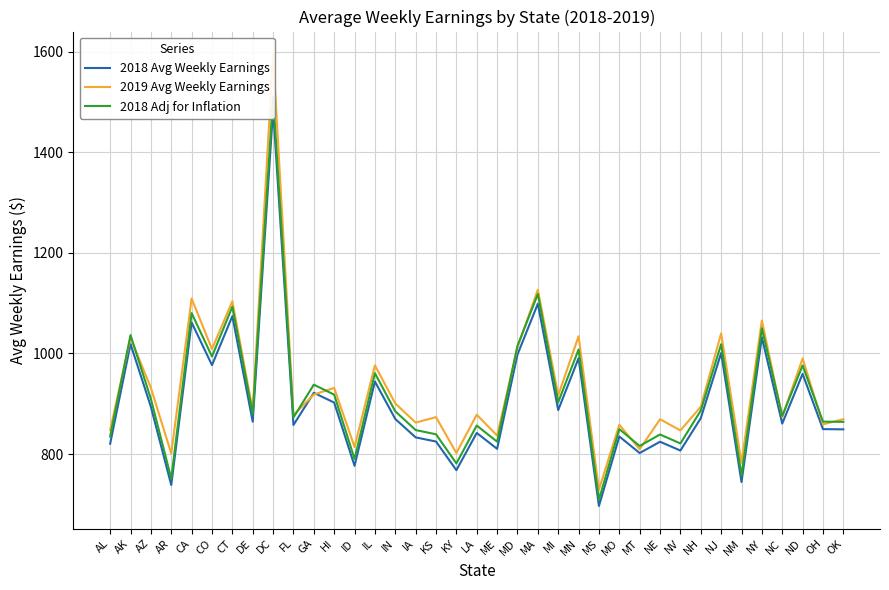

Which series changed the most between MA and NM?

2018 Adj for Inflation